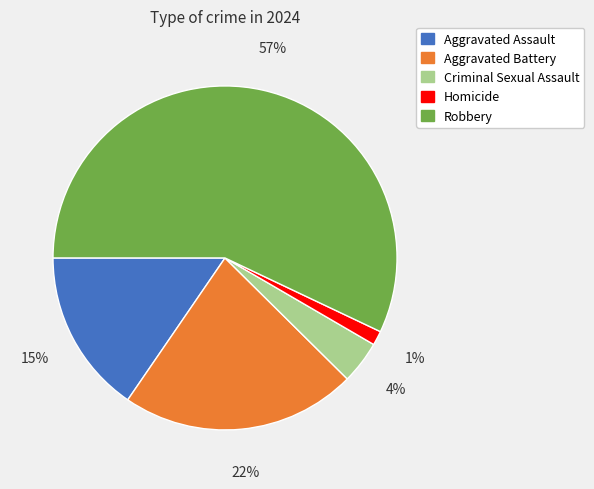

To the nearest percent, what percentage of the pie is Aggravated Battery?

22%